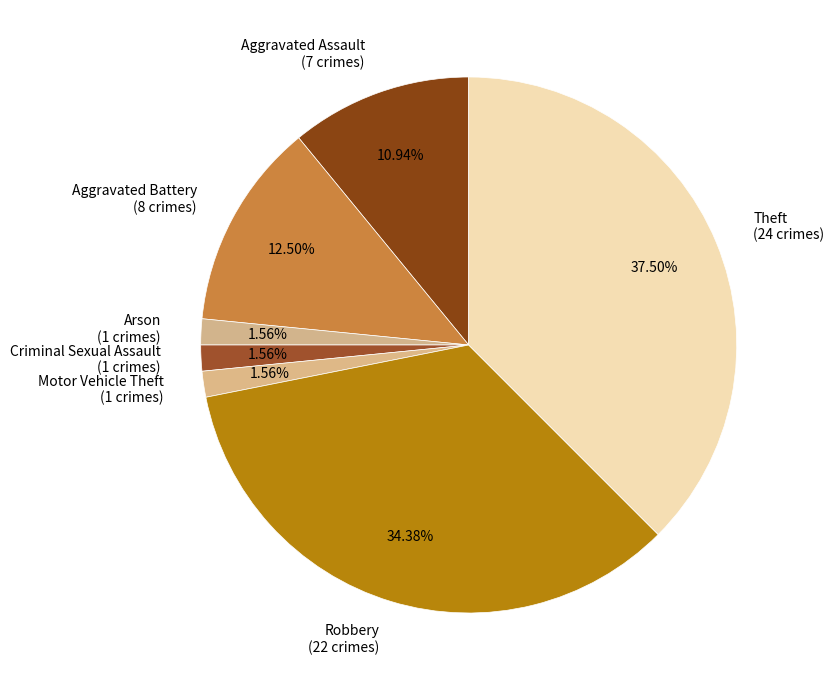

Which slice is the largest?

Theft